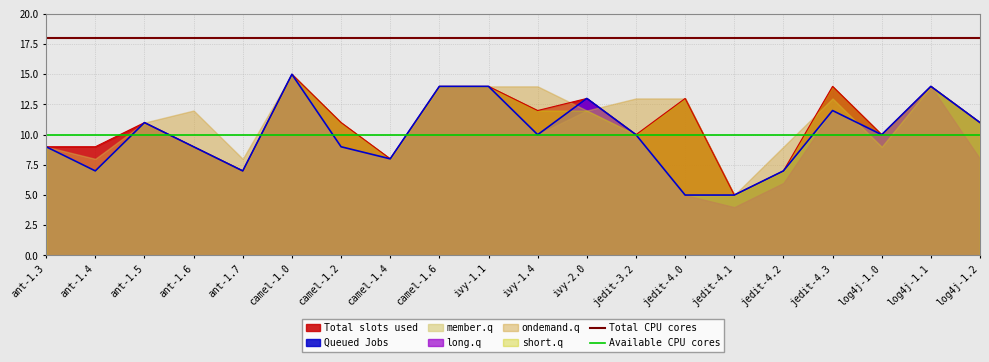

Is the value of Total slots used at log4j-1.2 greater than the value of Queued Jobs at ivy-2.0?

No